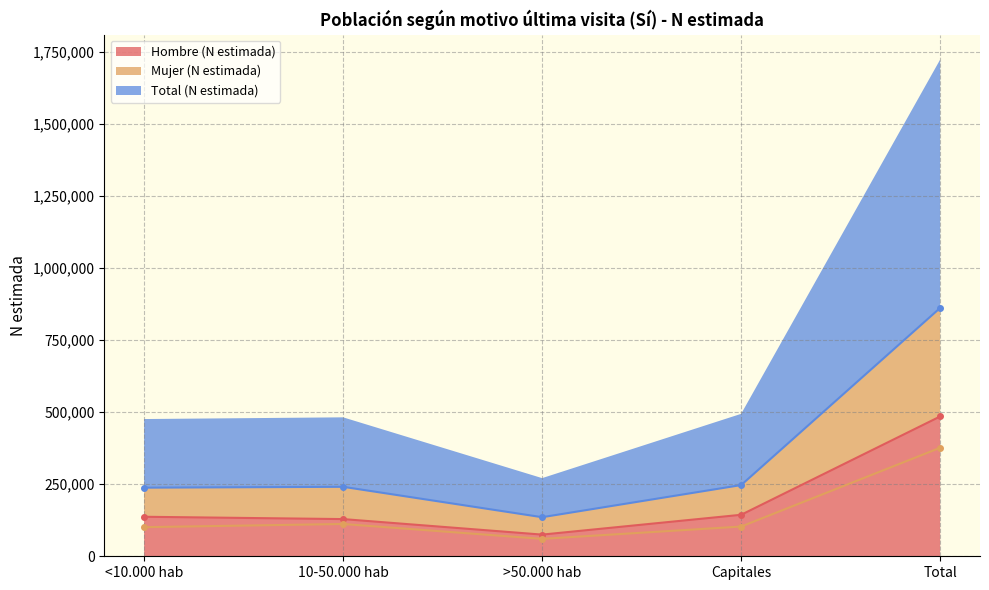

Reading left to right, extract all data points from this chart.

Hombre (N estimada): 137010	128954	75132	143882	484977
Mujer (N estimada): 100950	111968	60376	103107	376402
Total (N estimada): 237960	240922	135508	246989	861379